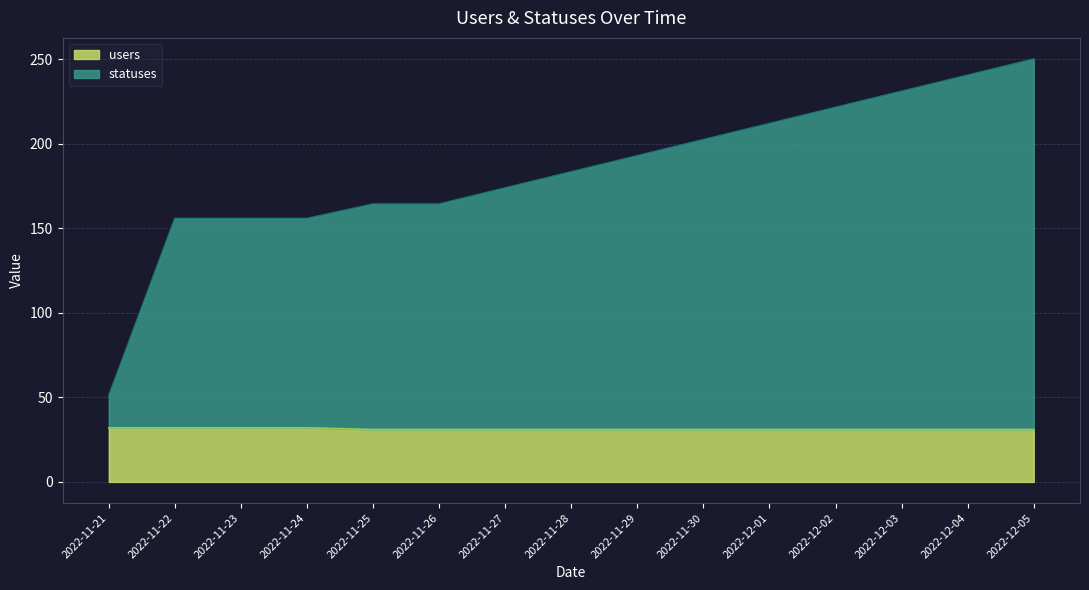

What value does the statuses series have at 2022-11-21?

51.0